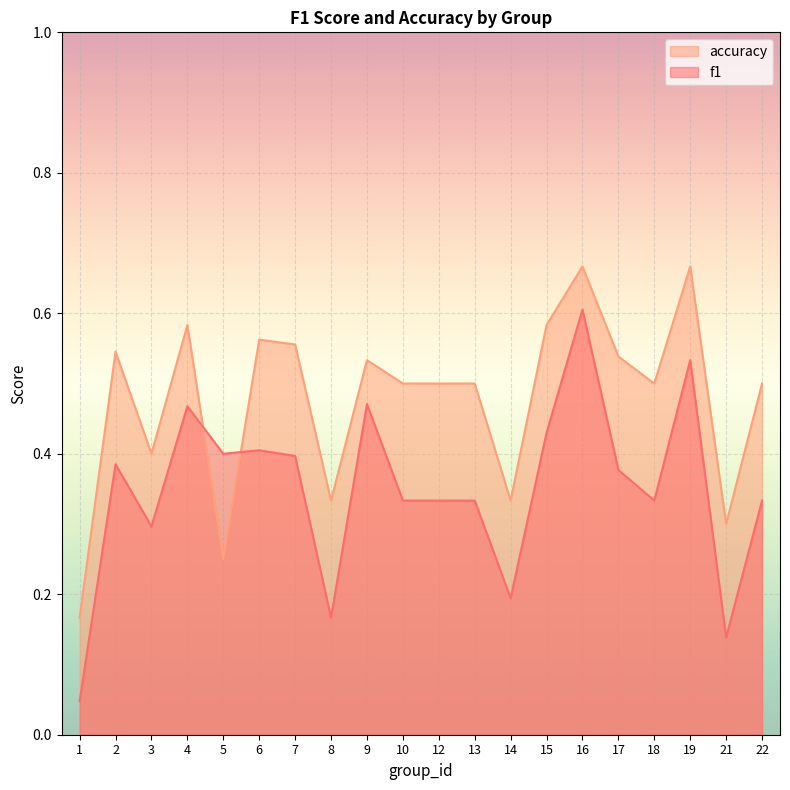

True or false: f1 has more than 0 points higher than both neighbors.

True